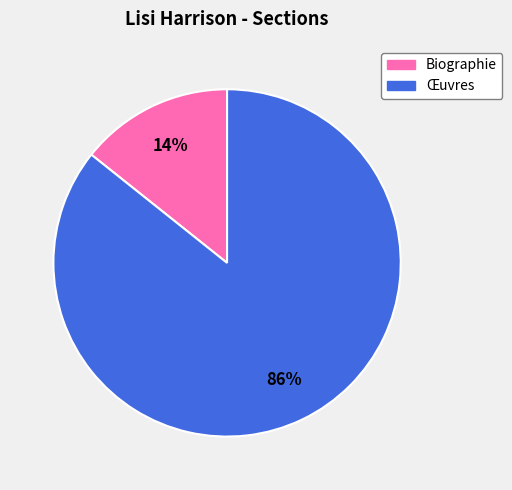

Rank the categories by value from lowest to highest.

Biographie, Œuvres